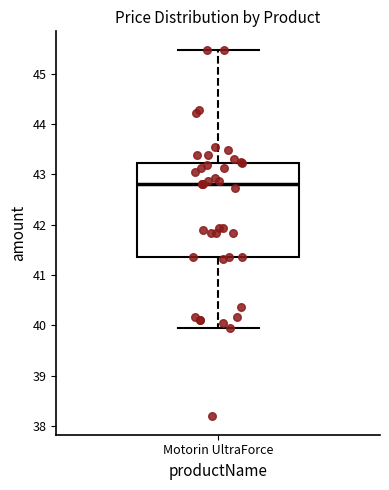

Where does the lower whisker of the box for Motorin UltraForce end on the y-axis? The values are not printed on the chart, so give them approximately, as read against the axis.

40.0